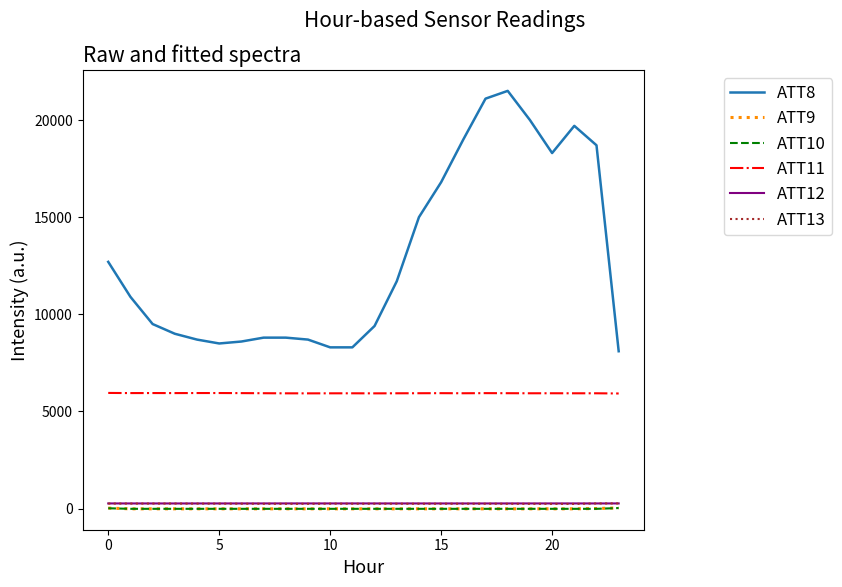

How many lines are shown in the chart?

6